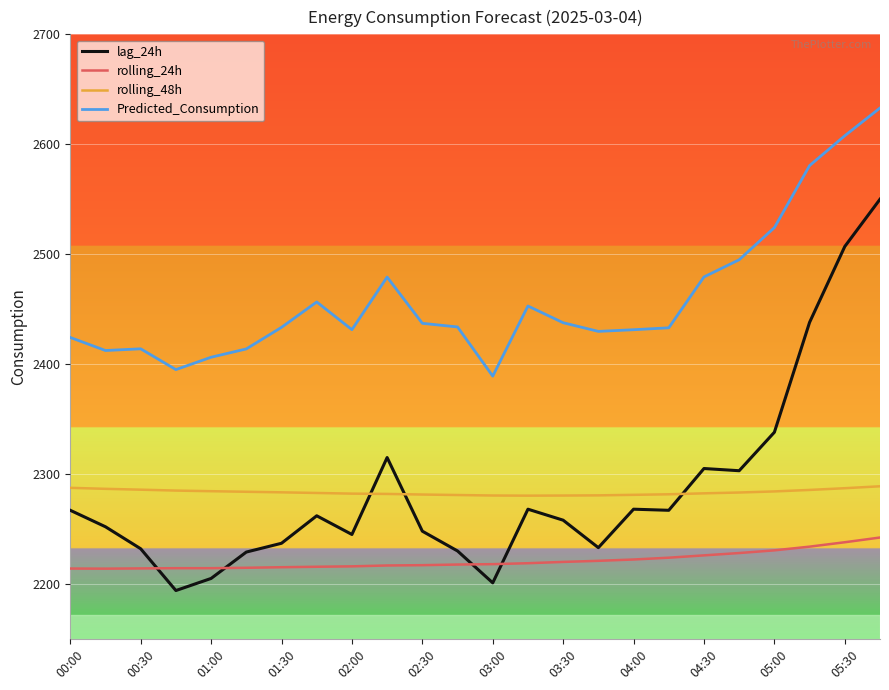

Which series has the largest range (max minus min)?

lag_24h